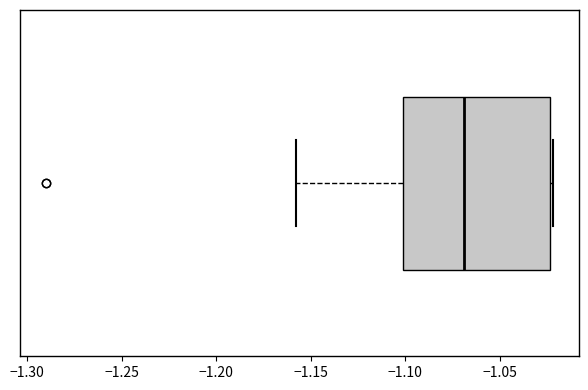

Read this box plot against the x-axis: the position of the median line, the range covered by the box, and the ends of both whiskers. The values are not printed on the chart, so give them approximately, as read against the axis.

median -1.070, box -1.100 to -1.025, whiskers -1.160 to -1.020